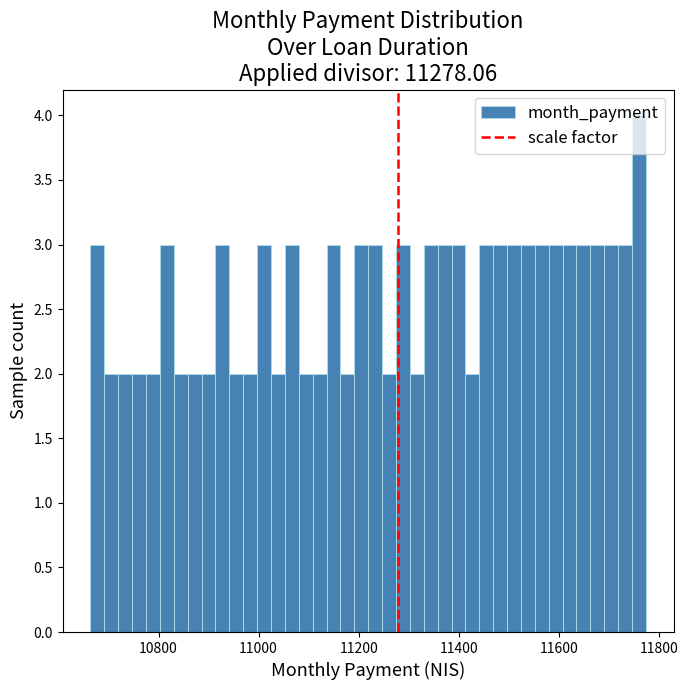

Around what value on the x-axis is the tallest bar? Give the approximate position of its centre, as read against the axis.

11760